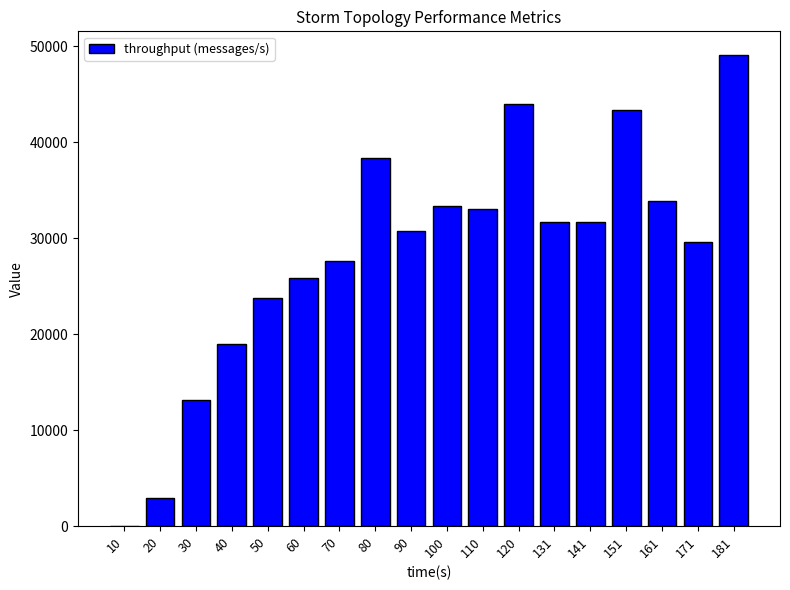

Are the bars grouped side by side (vs. stacked)?

No